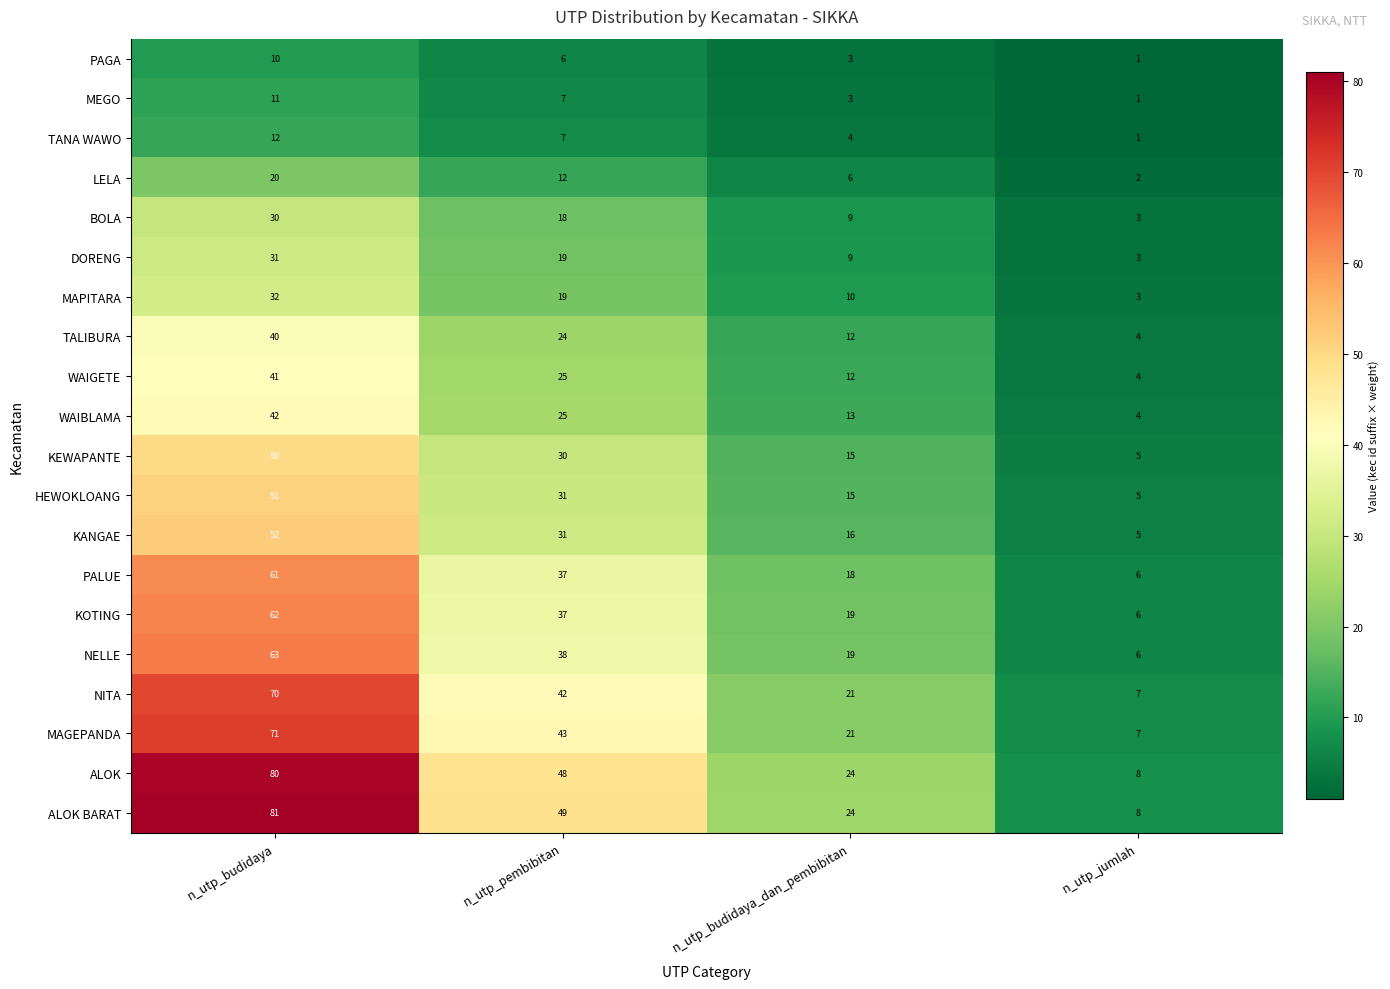

What is the difference between the second highest and minimum values in the ALOK BARAT series?

41